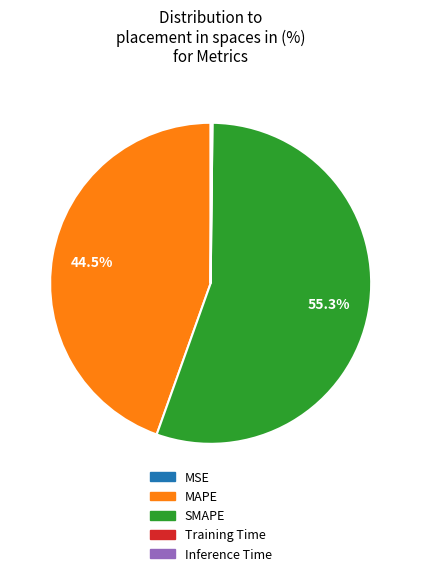

Which category has the biggest portion of the pie?

SMAPE